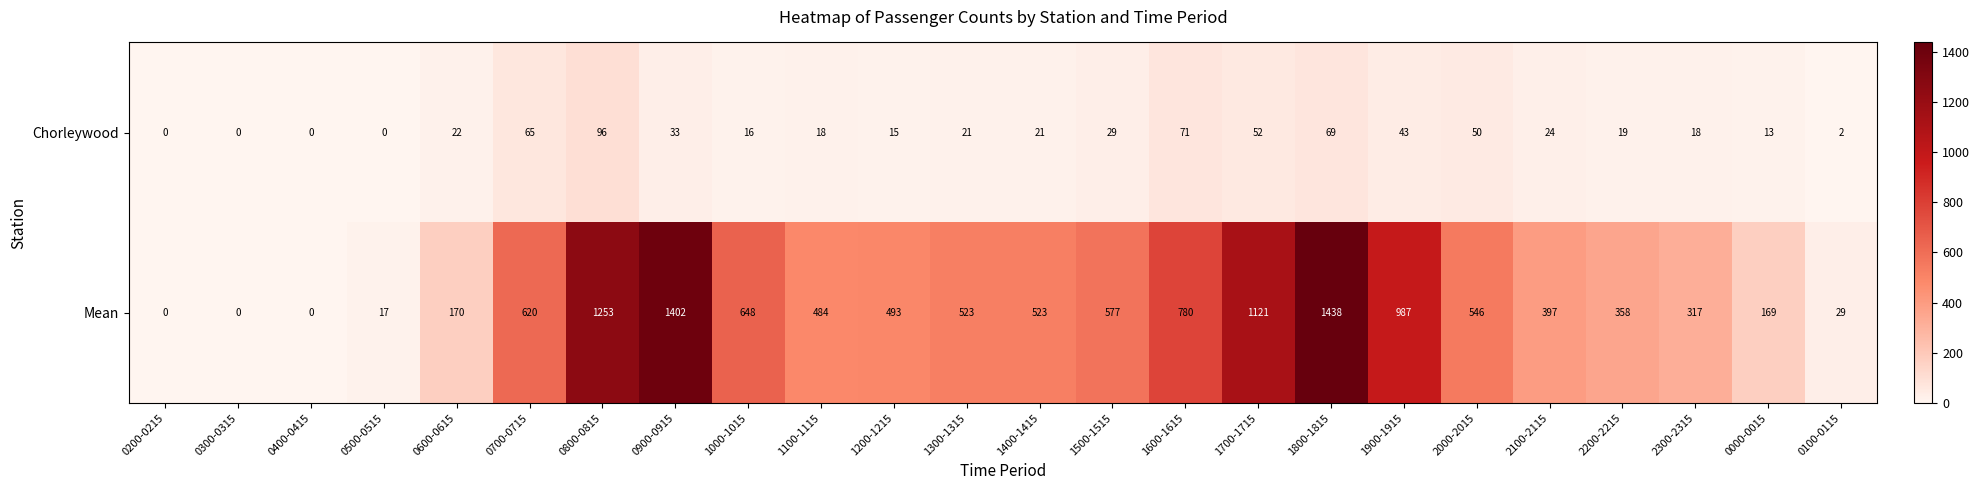

At which category is the sum across all series the highest?

1800-1815